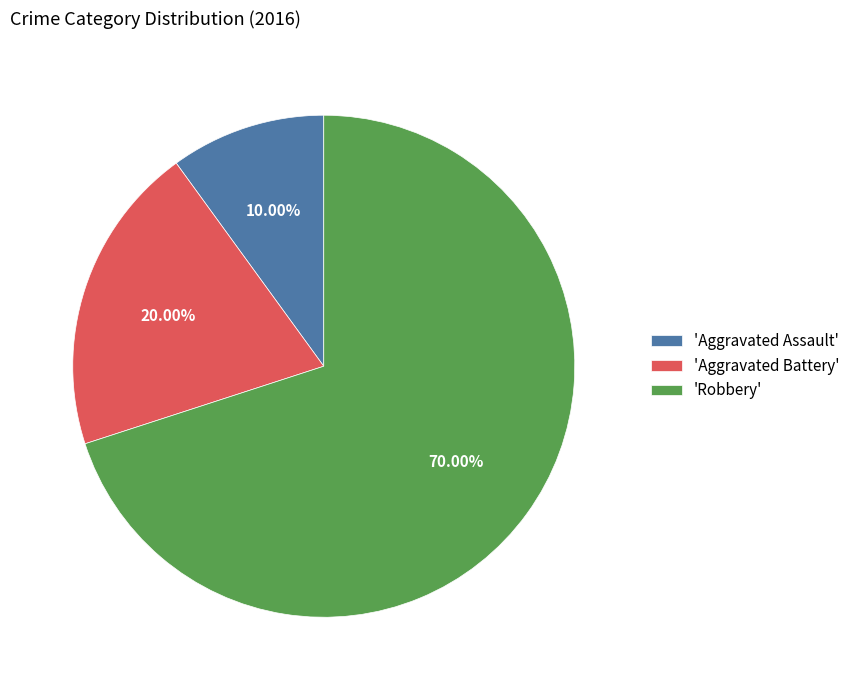

Count the number of slices in the pie.

3